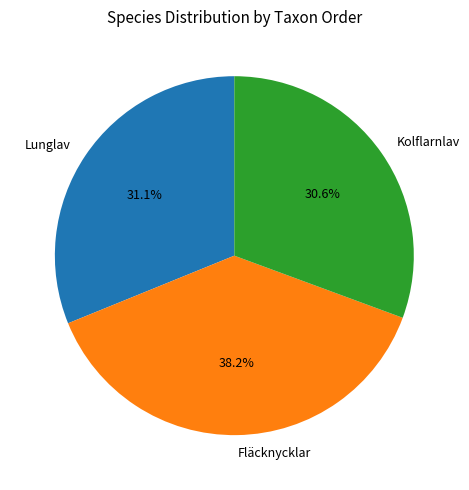

To the nearest percent, what portion does Fläcknycklar represent?

38%